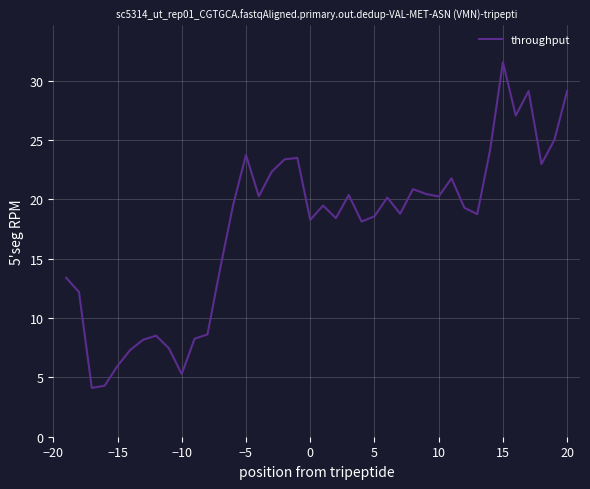

What is the difference between the maximum and minimum values?

27.4